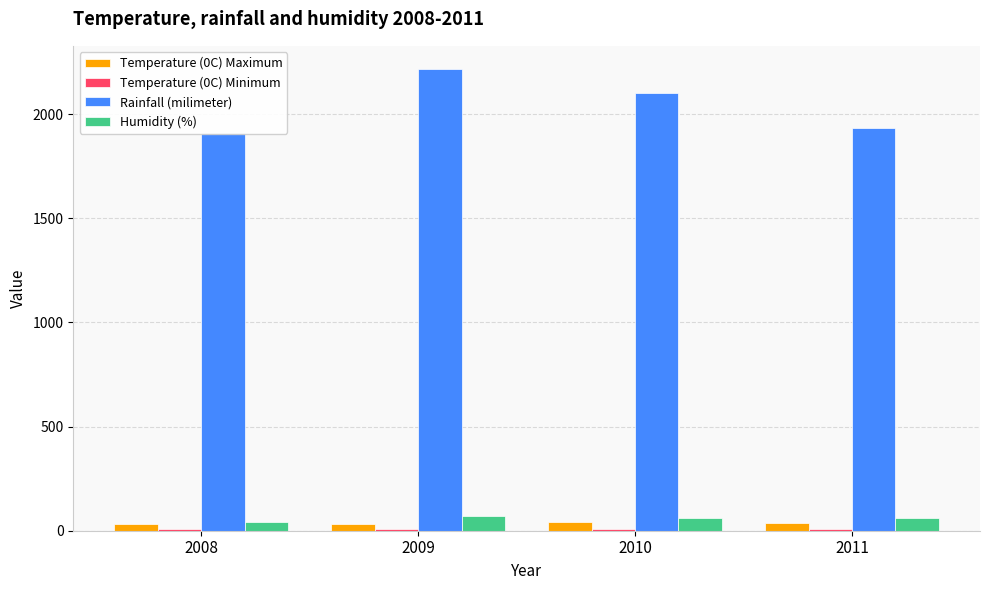

Reading left to right, list all the values displayed in this chart.

Temperature (0C) Maximum: 32.2	33.1	41.8	36.3
Temperature (0C) Minimum: 10.4	8.8	10.5	6.0
Rainfall (milimeter): 1907.0	2217.0	2102.0	1932.0
Humidity (%): 41.0	69.0	60.0	59.0